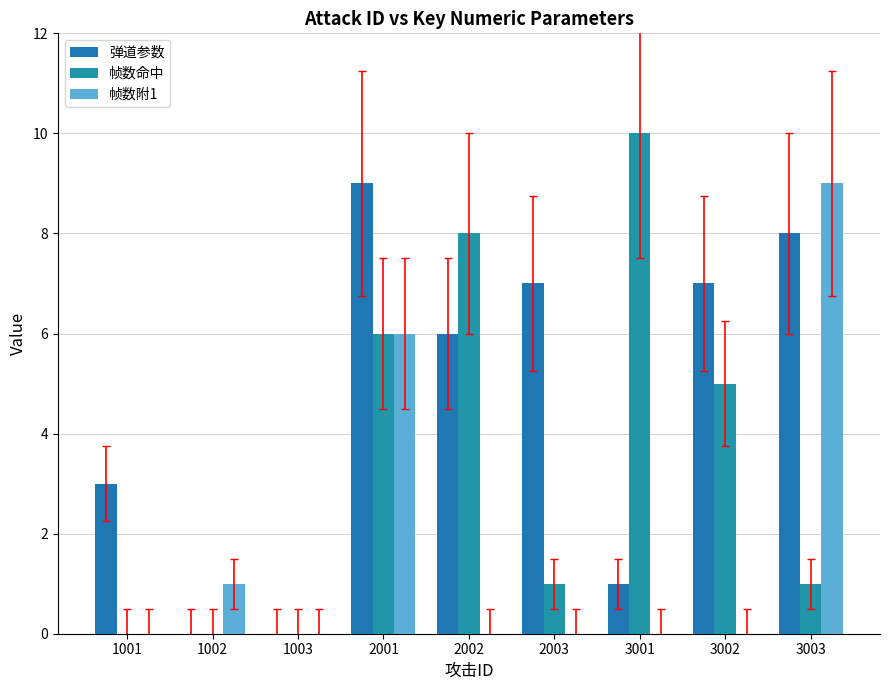

Is it true that 弹道参数 equals 3 at 3002?

False